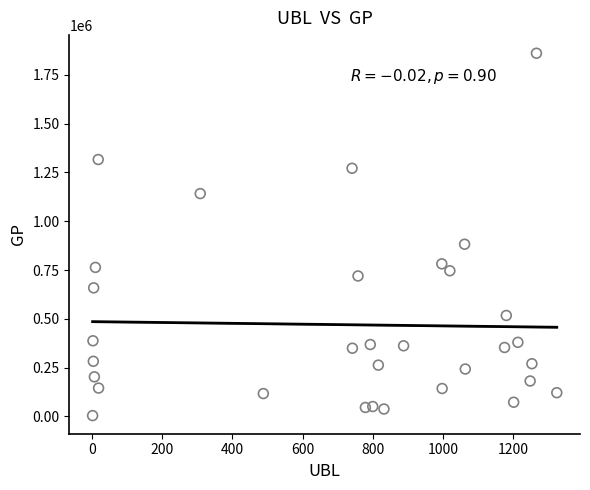

What Y value in the scatter plot is closest to 932412?

882168